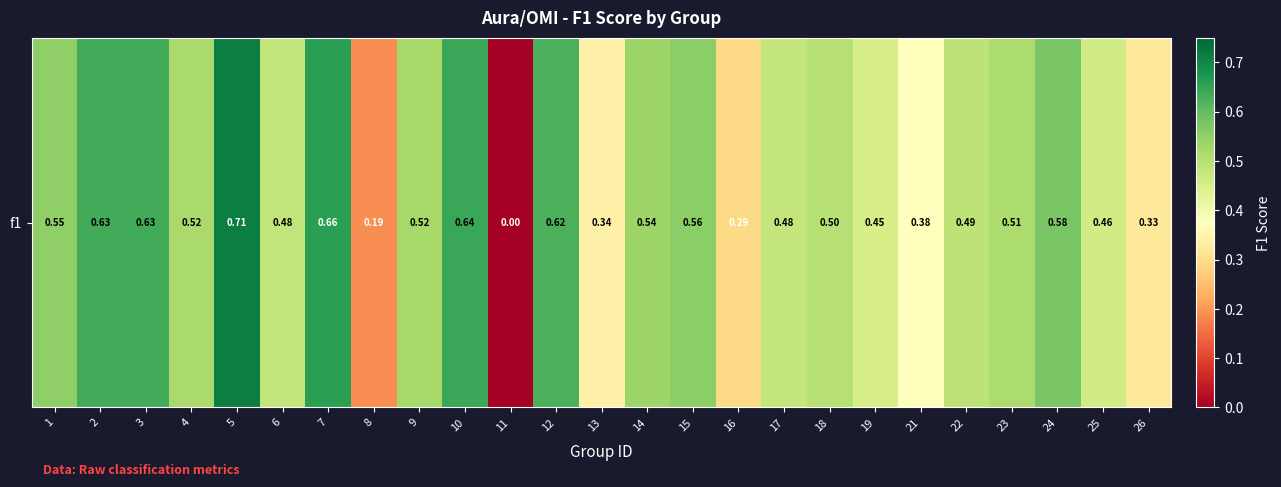

The value at 14 is 0.5. True or false?

True